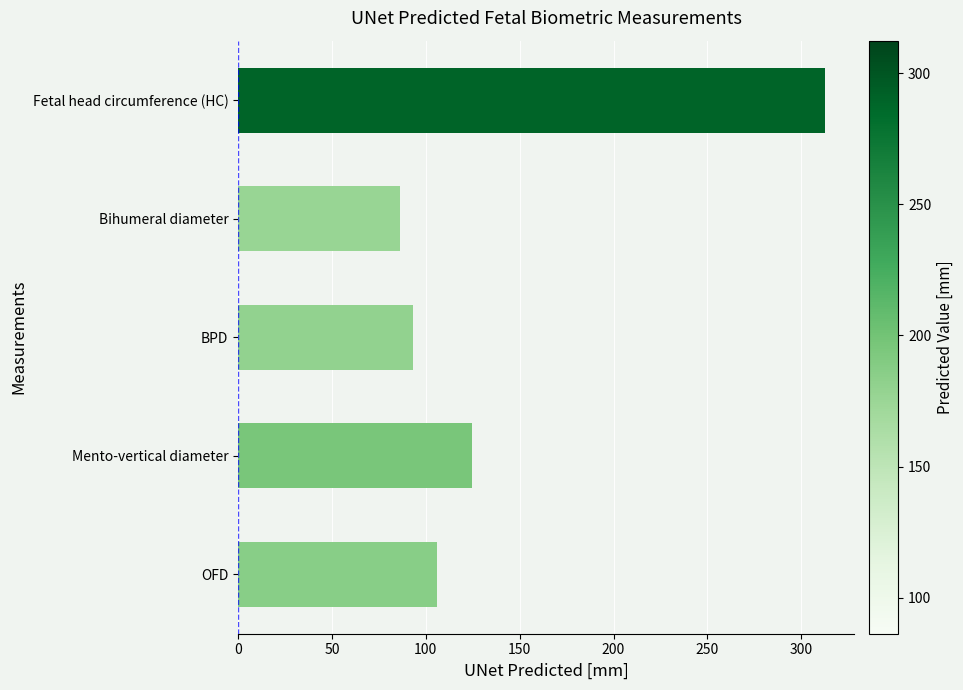

What is the difference between the second highest and second lowest values?

31.5